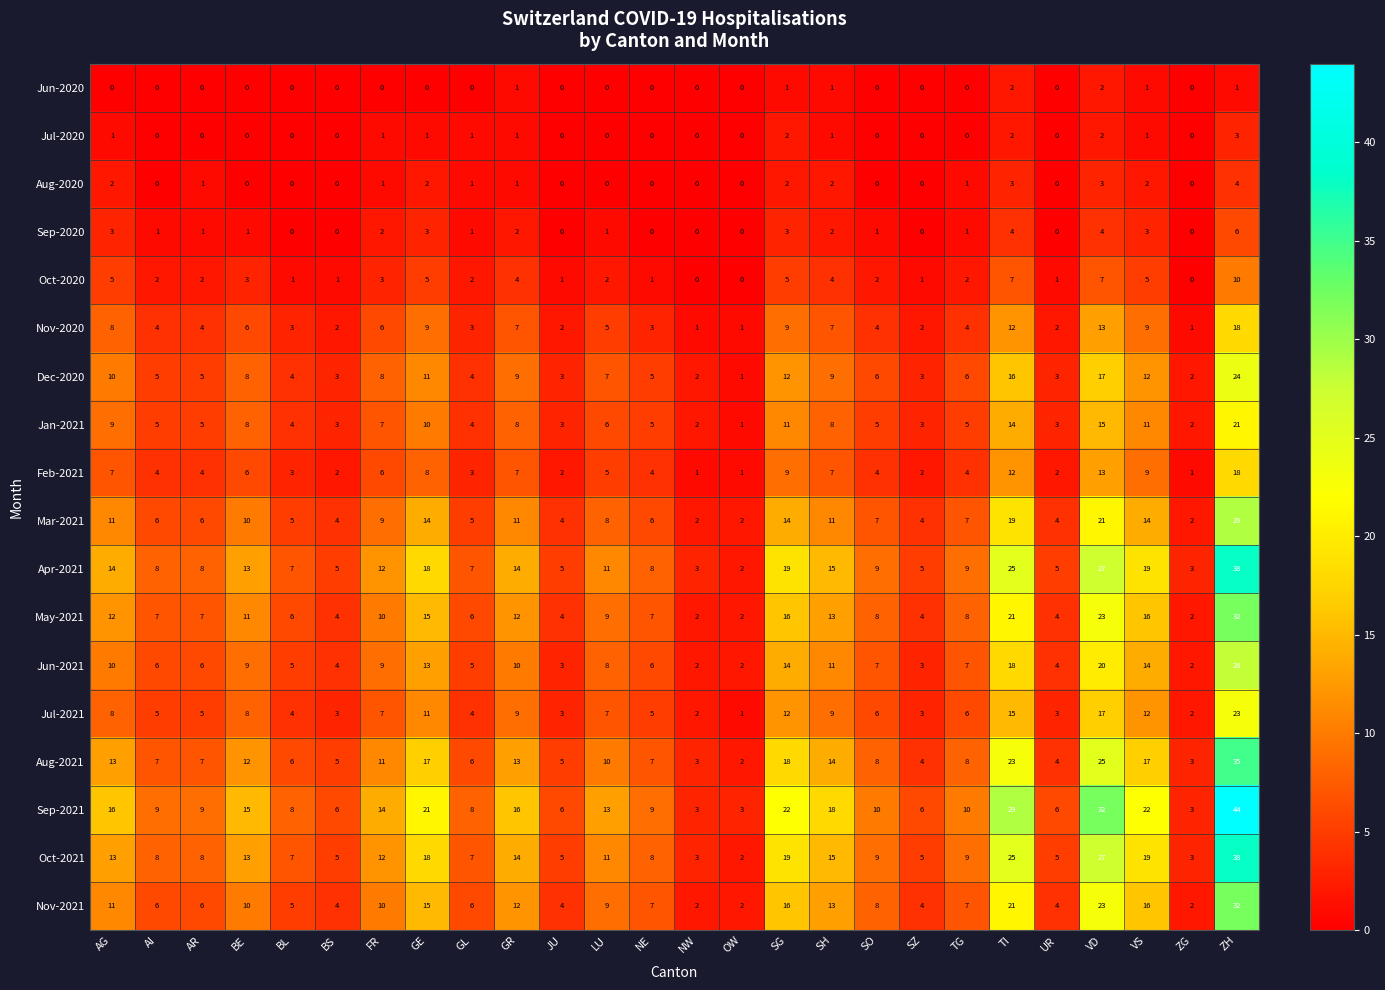

How many values in the Jun-2021 series are below 7?

12